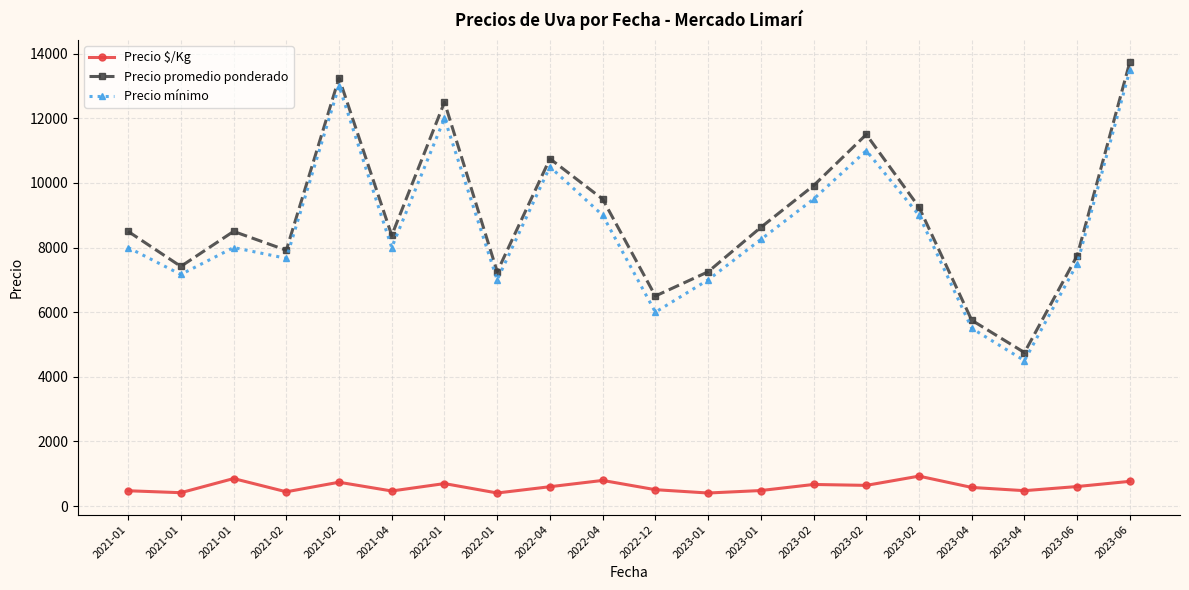

True or false: Precio mínimo and Precio $/Kg cross at least once.

False